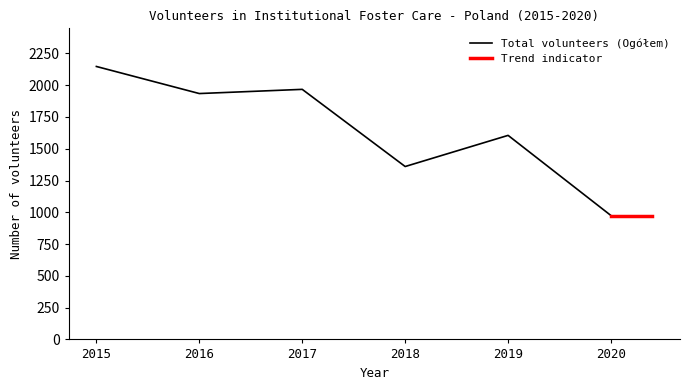

What is the minimum value shown in the chart?

974